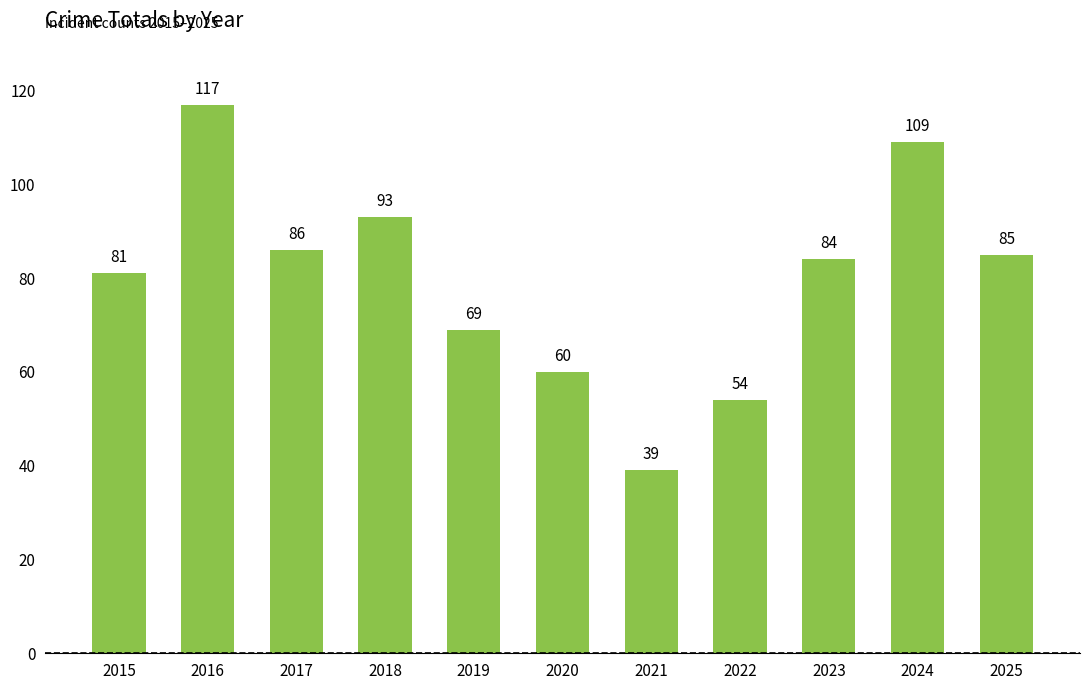

True or false: the data shows 64 at 2021.

False